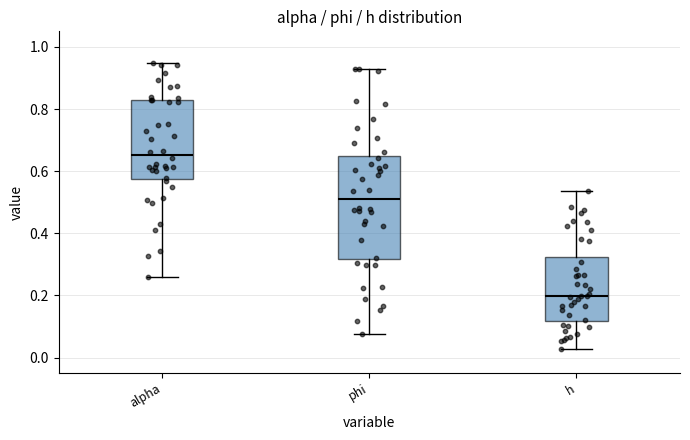

Reading left to right, transcribe this box plot: for each box, give where its median line is, the range the box spans, and where its two whiskers end, as read against the y-axis. The values are not printed on the chart, so give them approximately, as read against the axis.

alpha: median 0.66, box 0.58 to 0.82, whiskers 0.26 to 0.94
phi: median 0.50, box 0.32 to 0.64, whiskers 0.08 to 0.92
h: median 0.20, box 0.12 to 0.32, whiskers 0.02 to 0.54